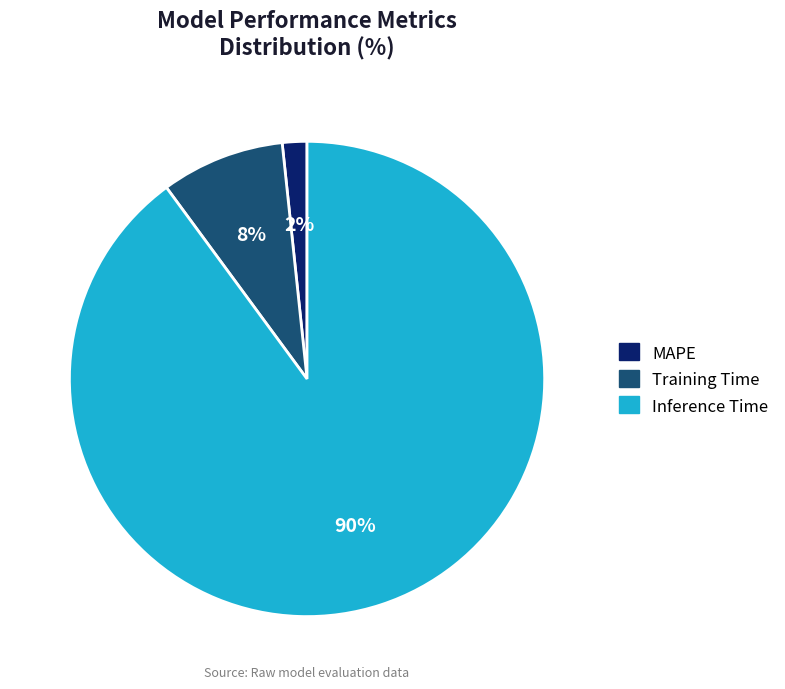

The Training Time slice represents 8% of the pie. True or false?

True